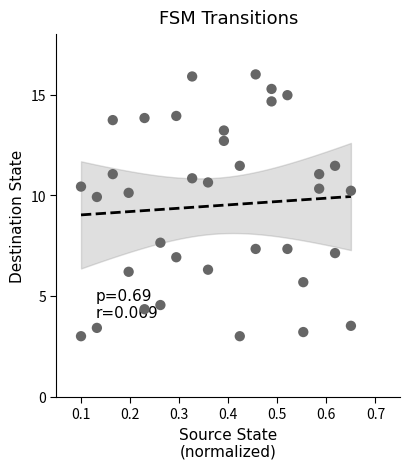

What is the range of Y values (max minus min)?

13.0